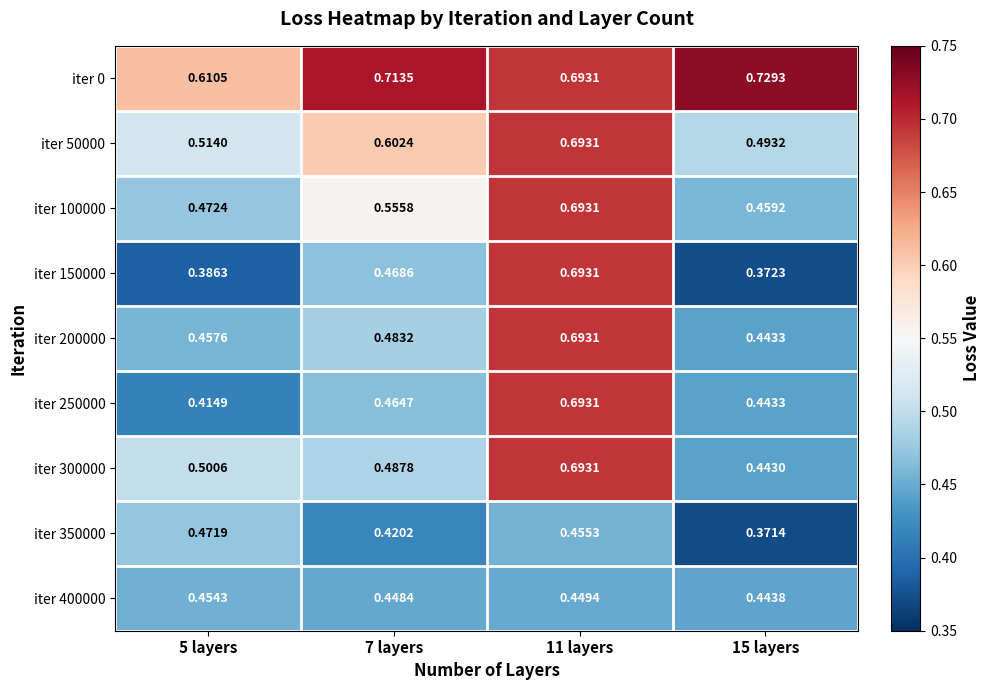

Is the value of iter 150000 at 11 layers greater than the value of iter 100000 at 7 layers?

Yes